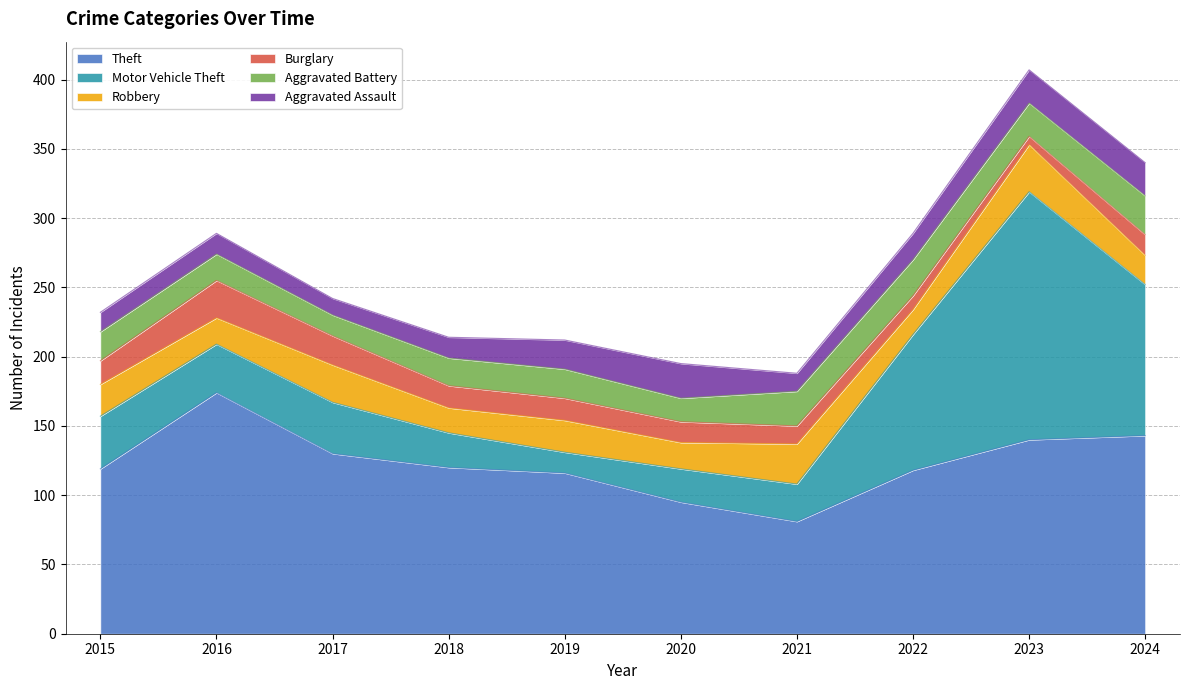

After their last crossing, which series has the higher values: Robbery or Motor Vehicle Theft?

Motor Vehicle Theft